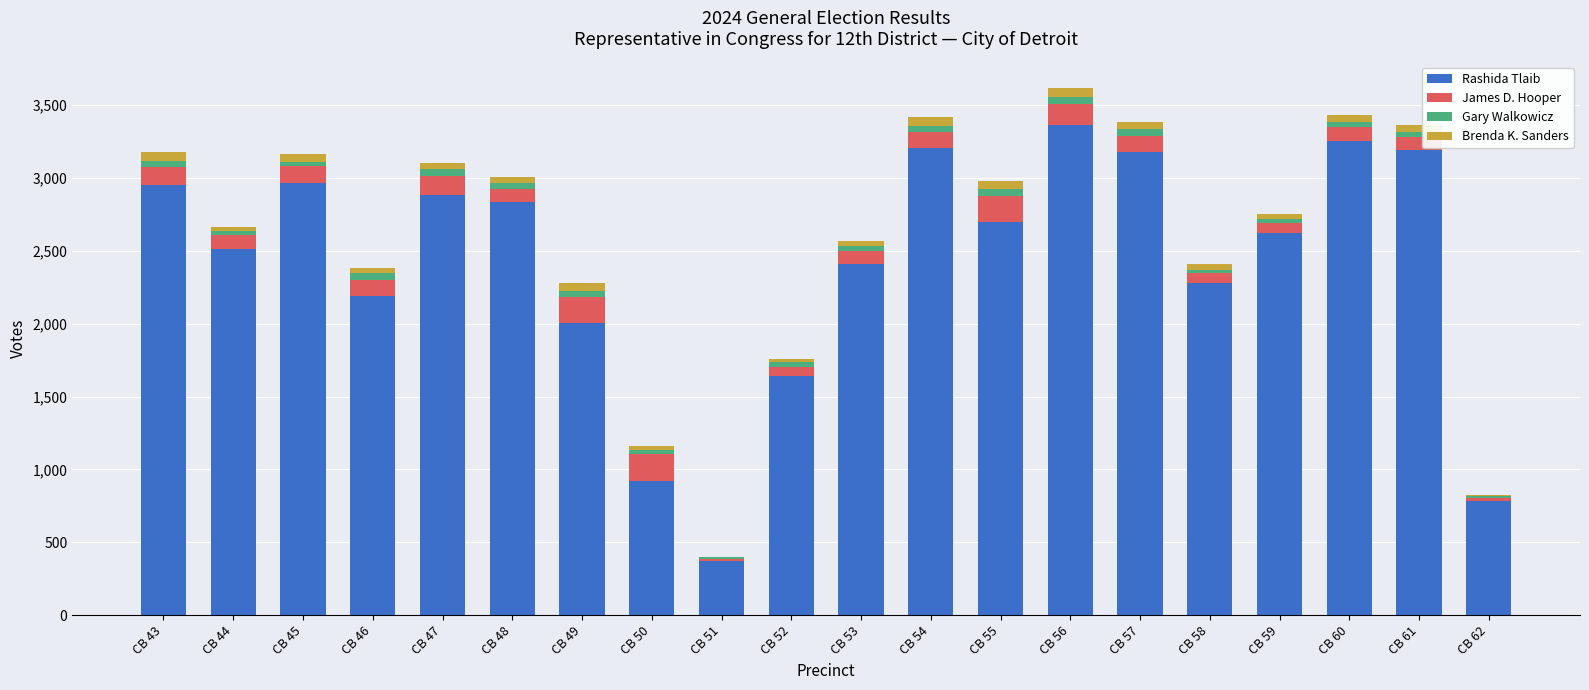

What is the highest value of the Rashida Tlaib series?

3364